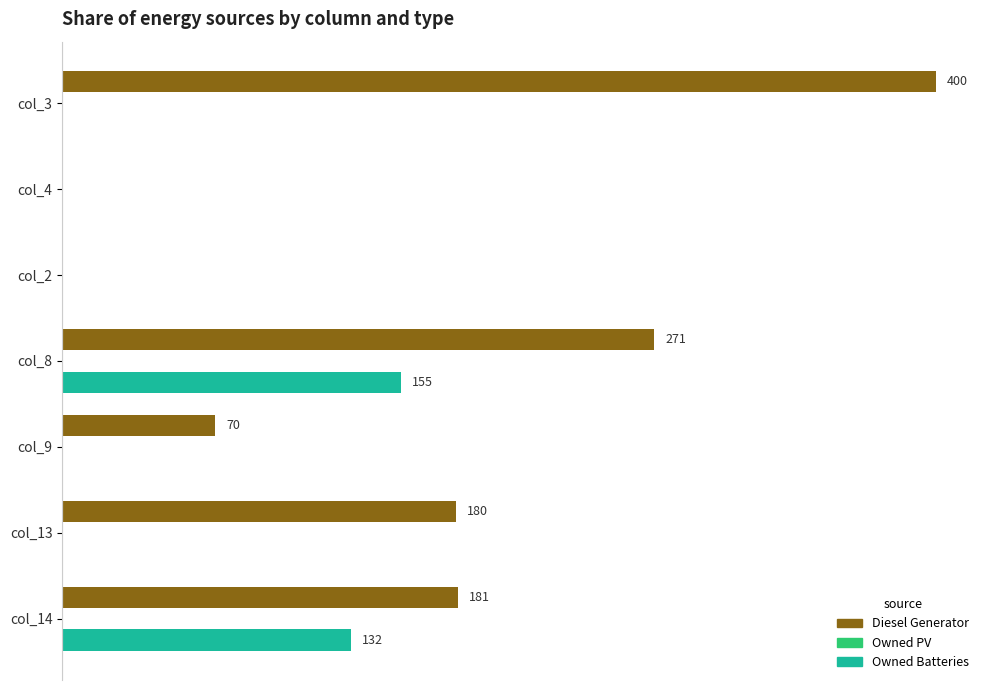

Which series changed the most between col_4 and col_13?

Diesel Generator